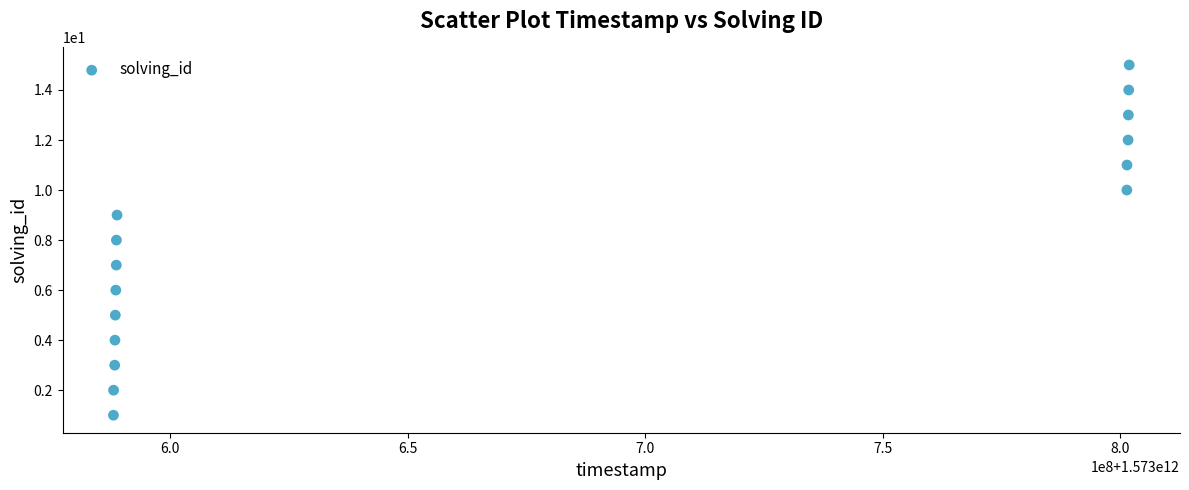

What is the range of X values (max minus min)?

213847947